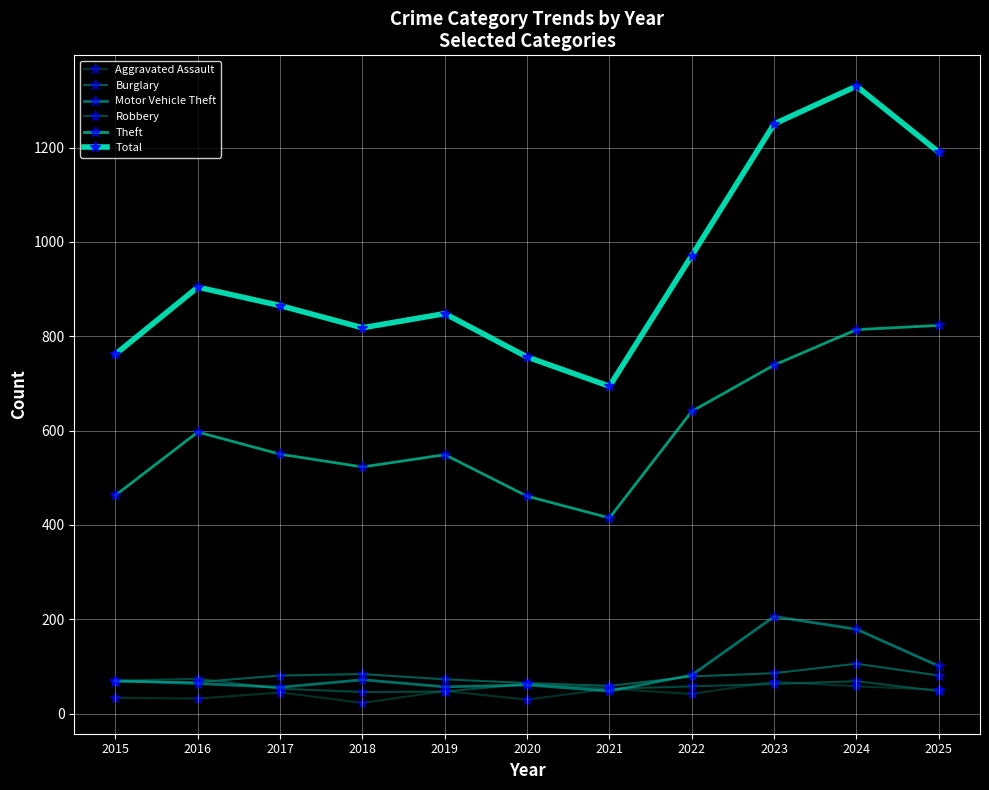

True or false: Aggravated Assault has more than 0 points higher than both neighbors.

True